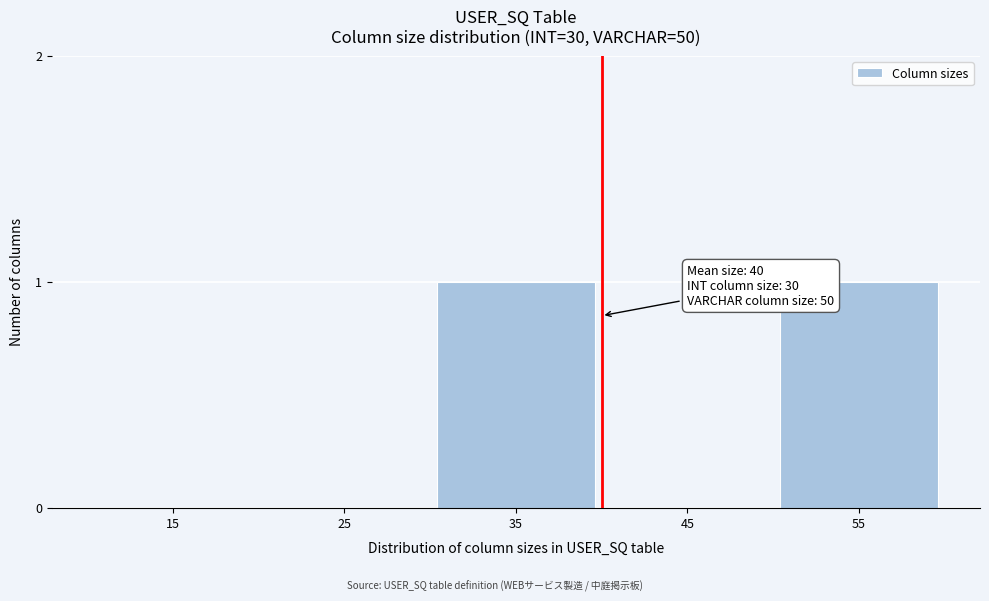

Reading left to right, extract all data points from this chart.

15=0	25=0	35=1	45=0	55=1